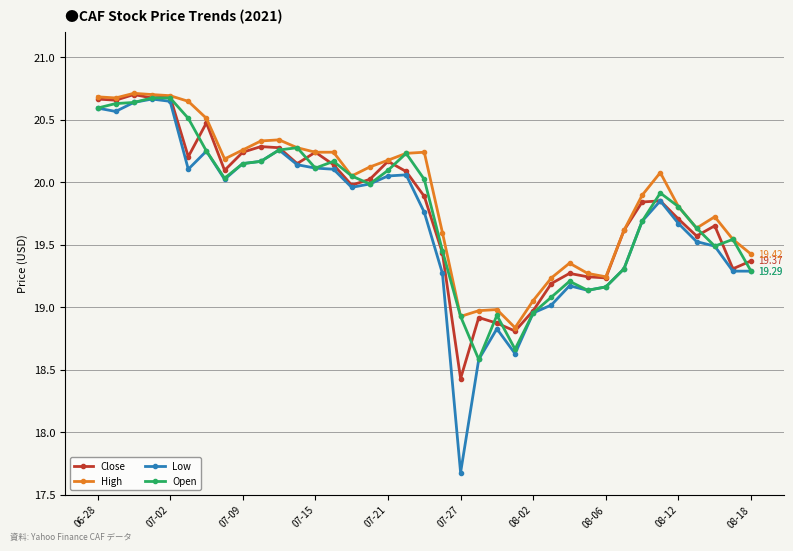

How many lines are shown in the chart?

4